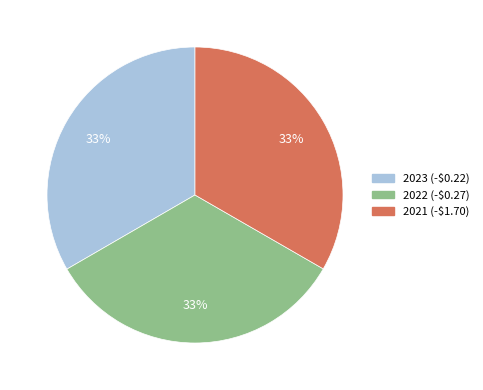

Does 2022 (-$0.27) represent more than half of the total?

No